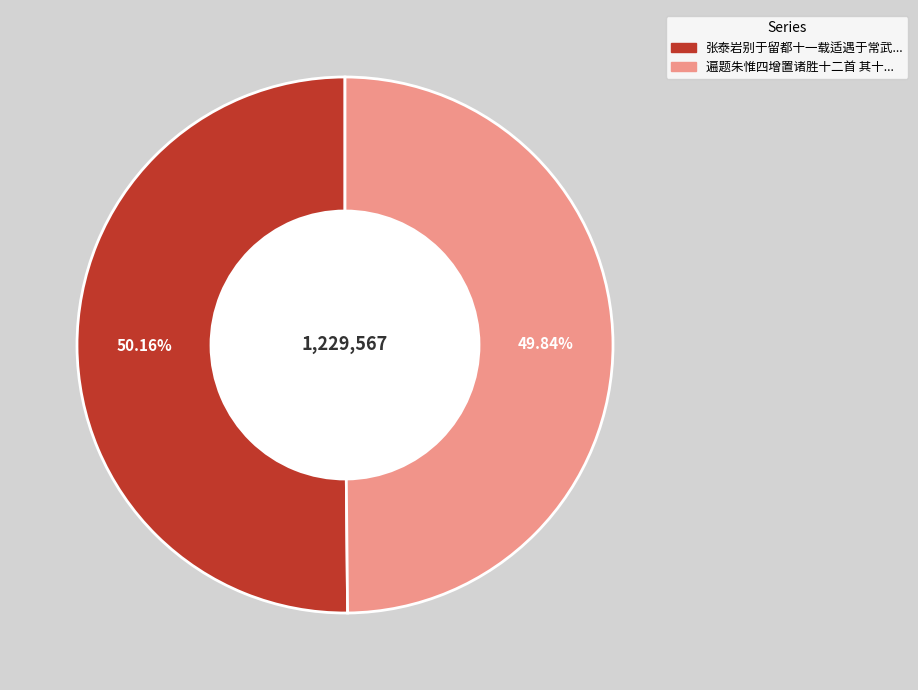

Rank the categories by value from highest to lowest.

张泰岩别于留都十一载适遇于常武共谈往事又见其两孙雅致楚楚喜赋, 遍题朱惟四增置诸胜十二首 其十一 载笔亭